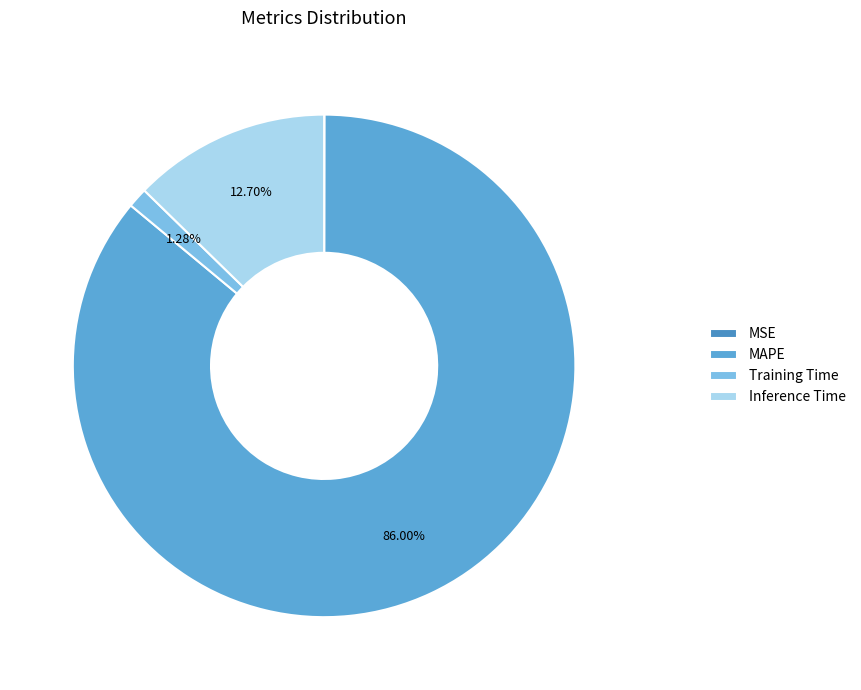

How many segments does this pie chart have?

4